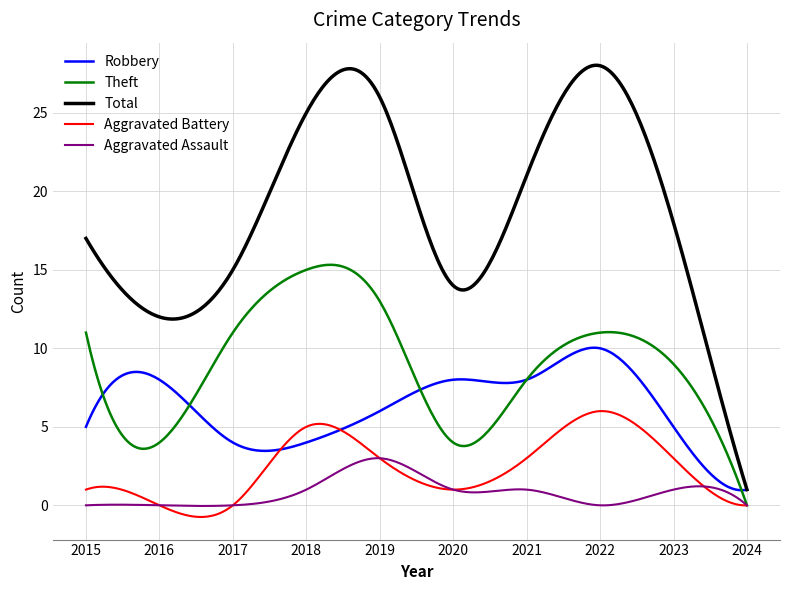

What is the maximum value for Robbery?

10.0